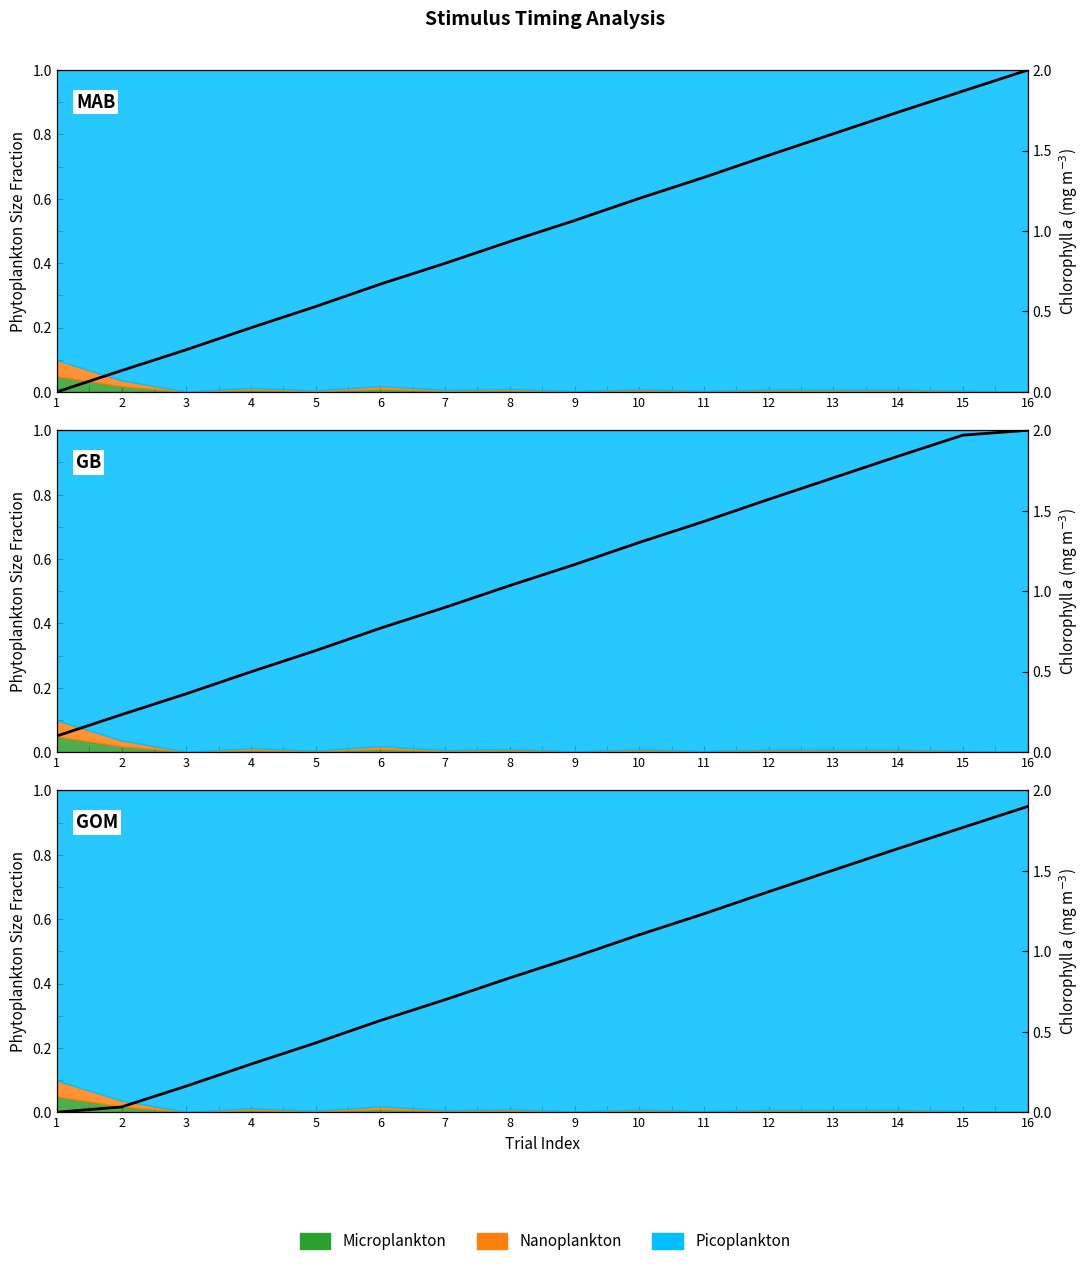

What is the spread (max minus min) of values at 7?

0.1